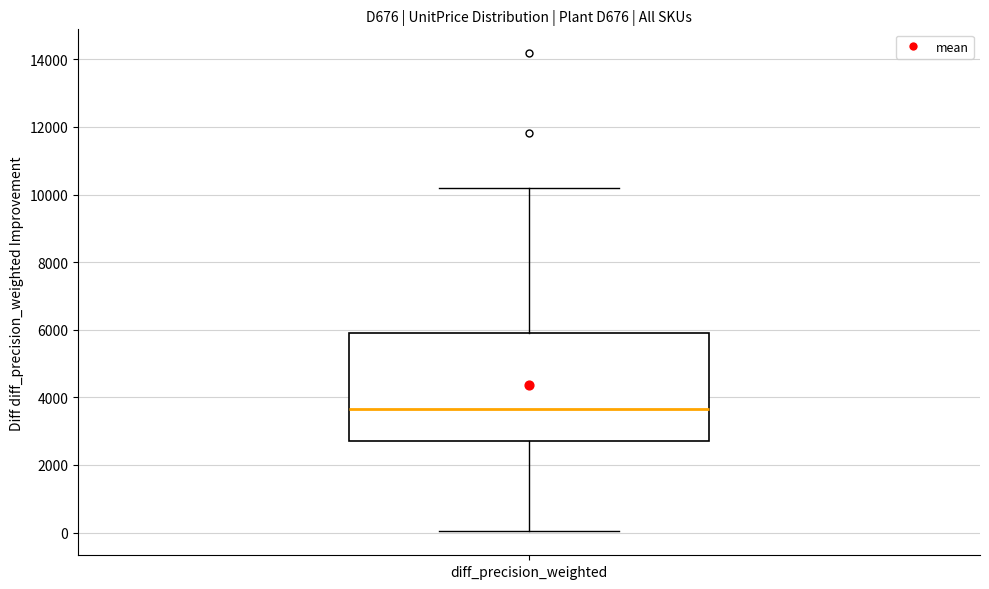

Transcribe this box plot: give where the median line is, the range the box spans, and where the two whiskers end, as read against the y-axis. The values are not printed on the chart, so give them approximately, as read against the axis.

median 3600, box 2800 to 6000, whiskers 0 to 10200